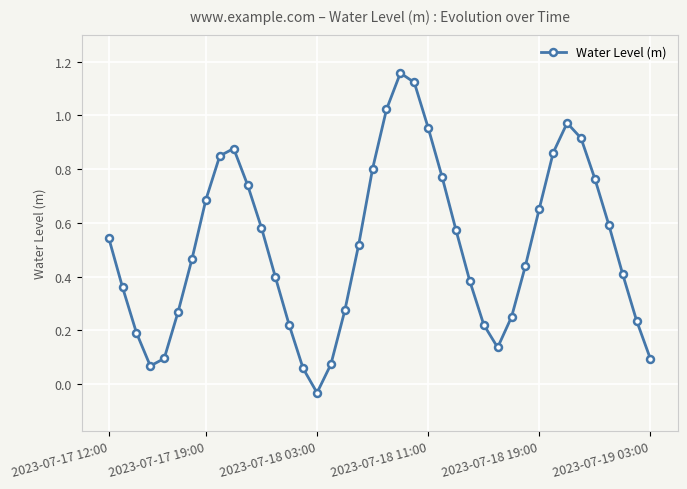

How many points are higher than both their immediate neighbors (excluding endpoints)?

3